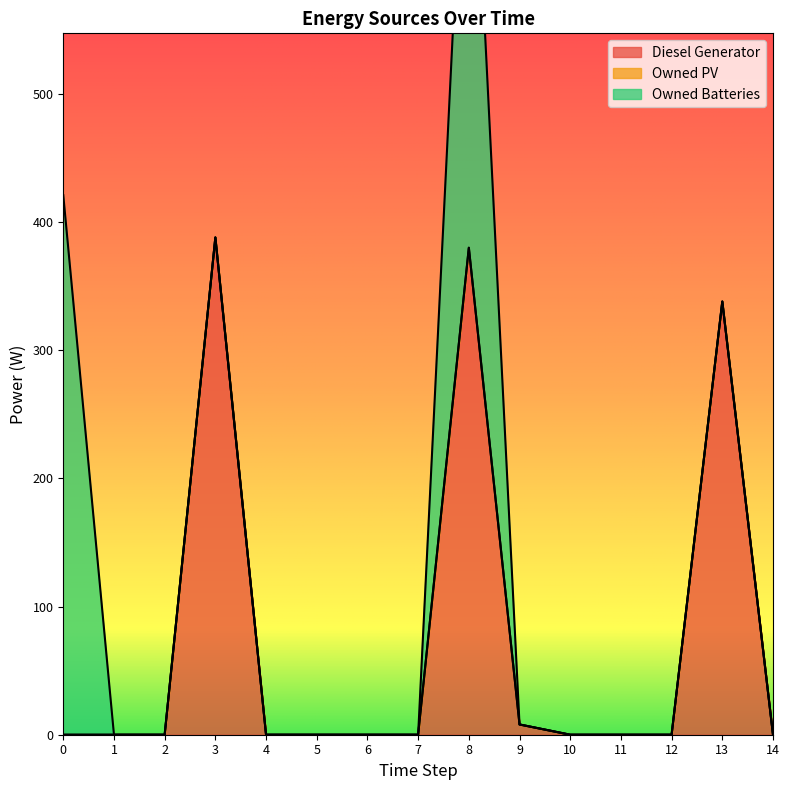

True or false: Owned PV has more than 0 points higher than both neighbors.

False